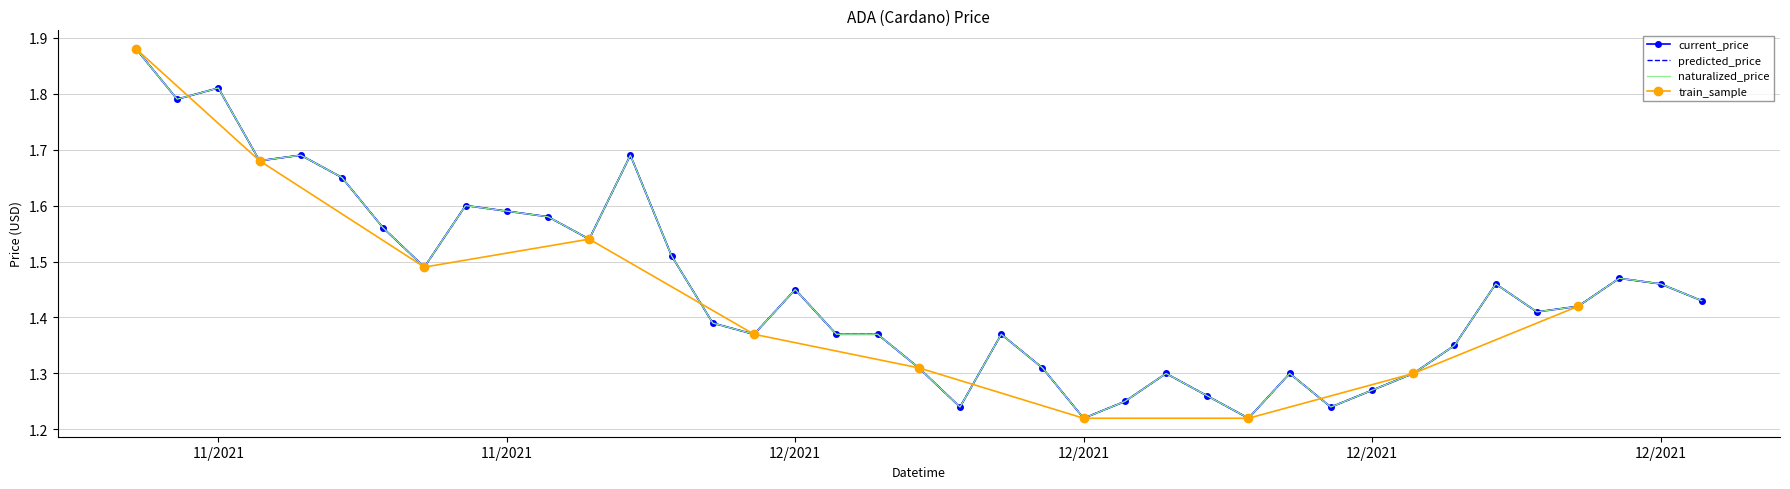

What is the change in value from 11/29/2021 to 12/04/2021?

-0.1